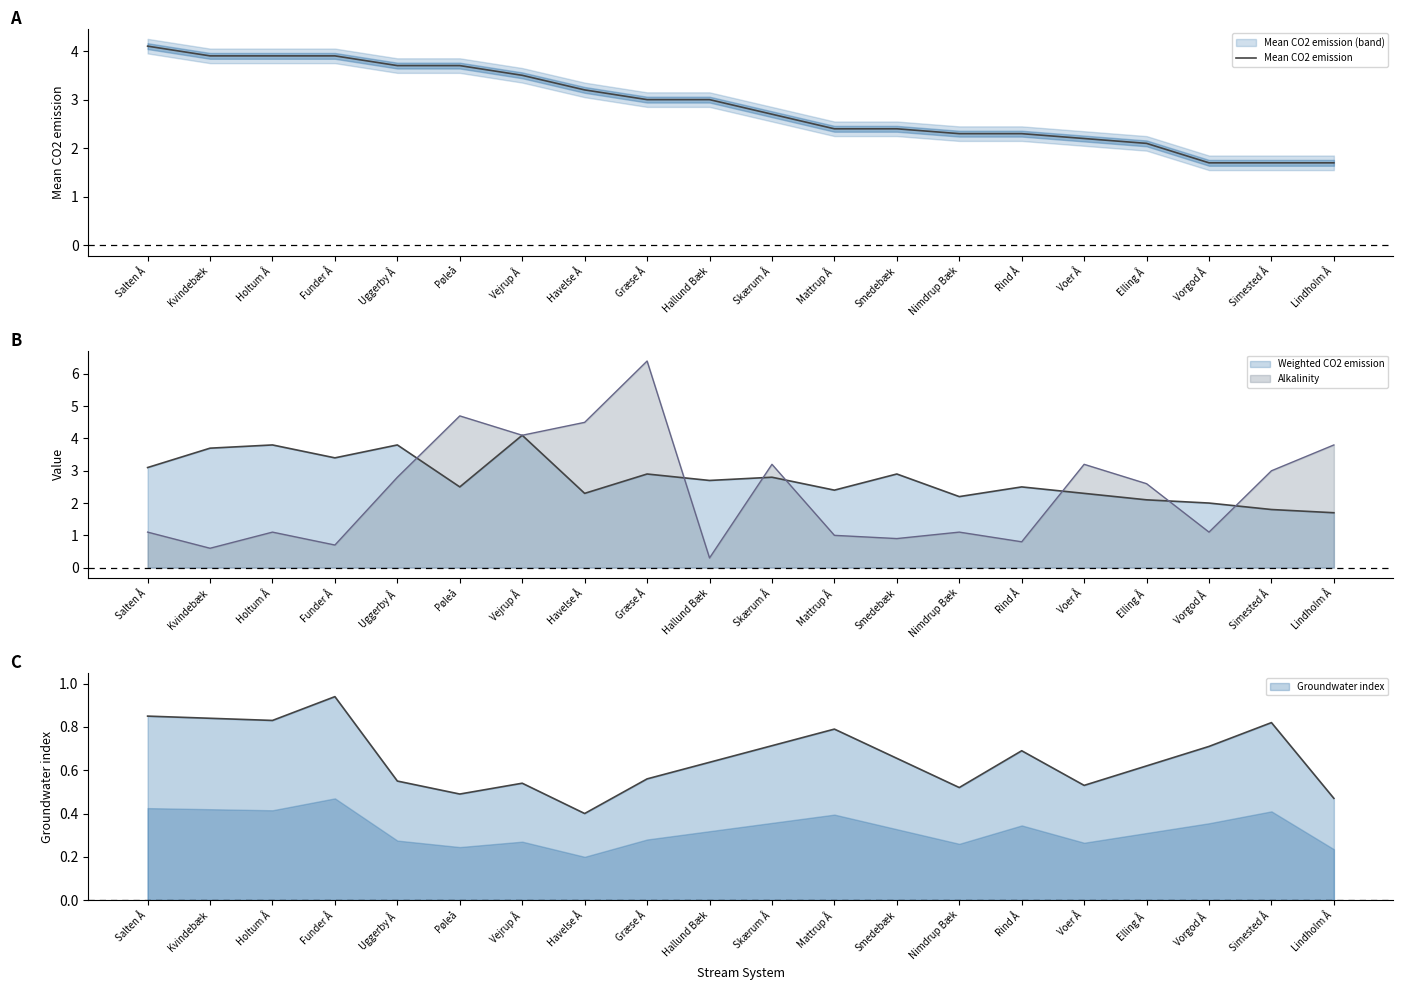

What is the change in value from Holtum Å to Pøleå?

-0.2